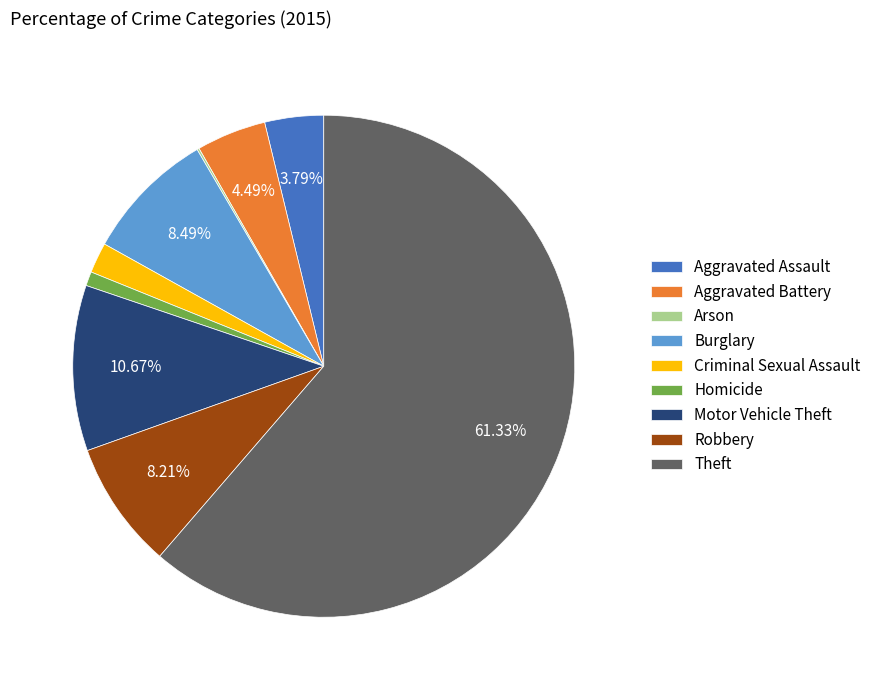

To the nearest percent, what is the difference between the Criminal Sexual Assault and Burglary slice percentages?

7%